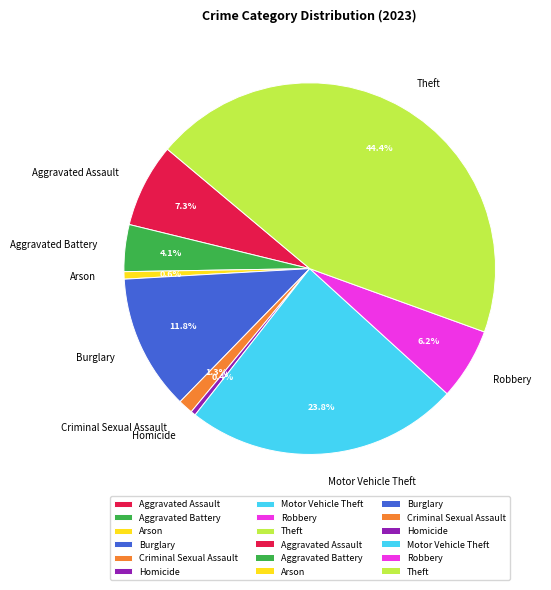

Which category has the biggest portion of the pie?

Theft